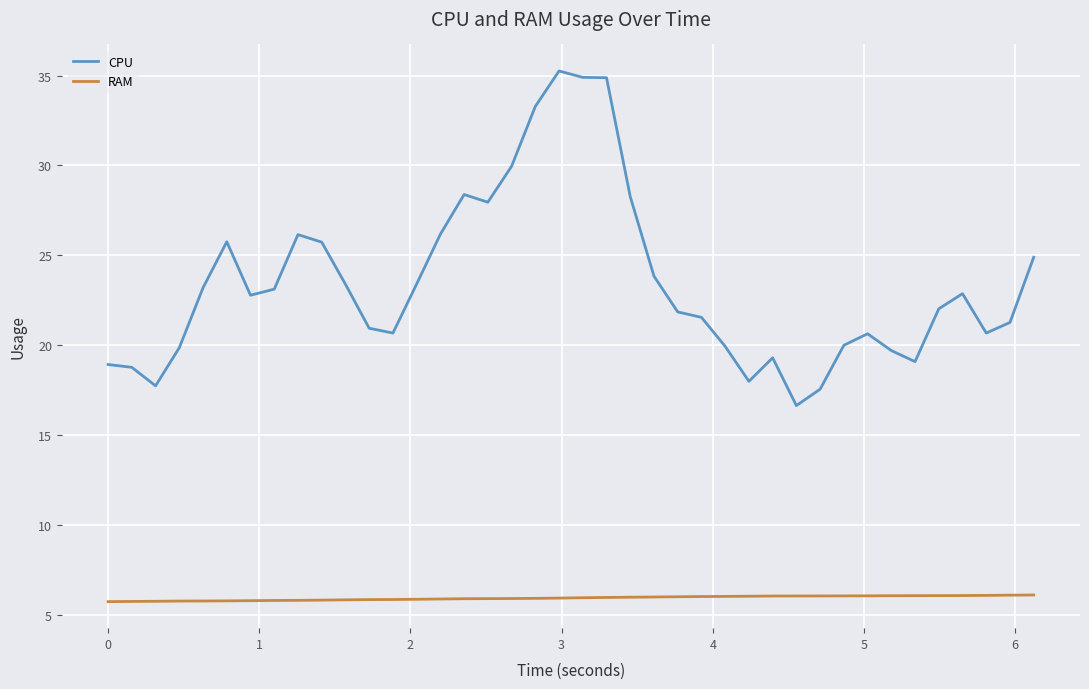

What are all the series names shown in the legend?

CPU, RAM